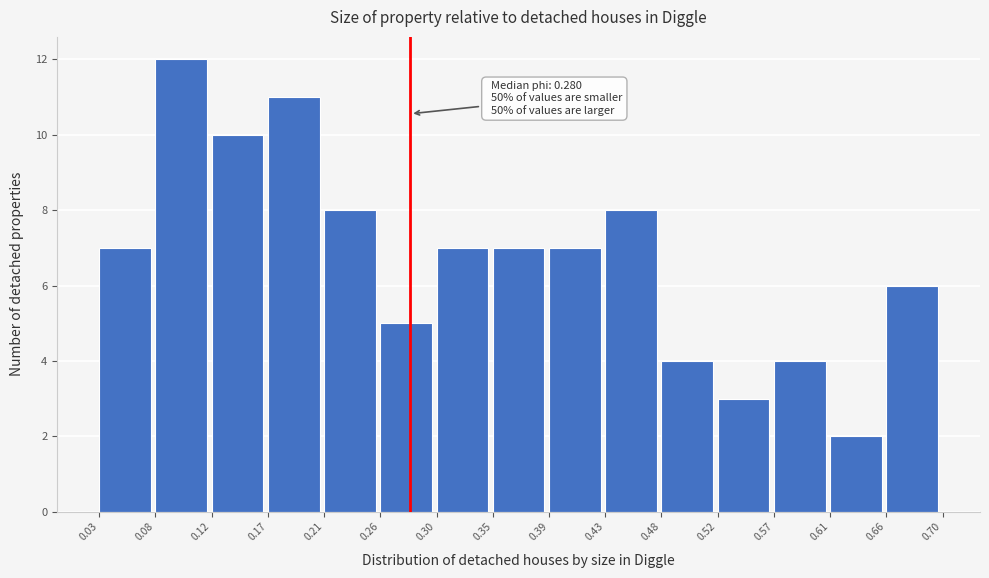

Which range on the x-axis has the tallest bar?

0.08 to 0.12